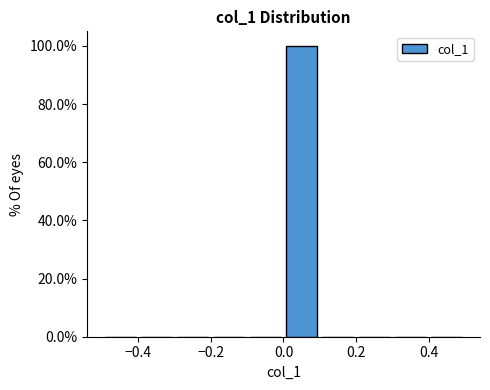

What is the height of the bar covering 0.0 to 0.1 on the x-axis? The values are not printed on the chart, so give them approximately, as read against the axis.

100